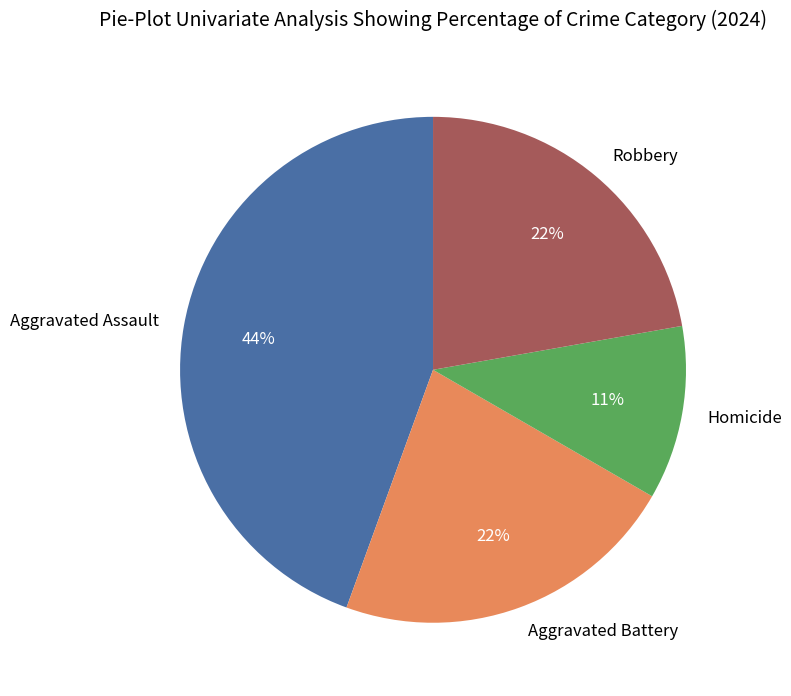

To the nearest percent, what is the average slice percentage?

25%